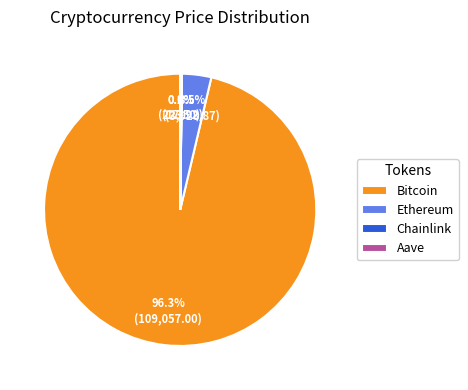

Between Ethereum and Bitcoin, which is larger?

Bitcoin